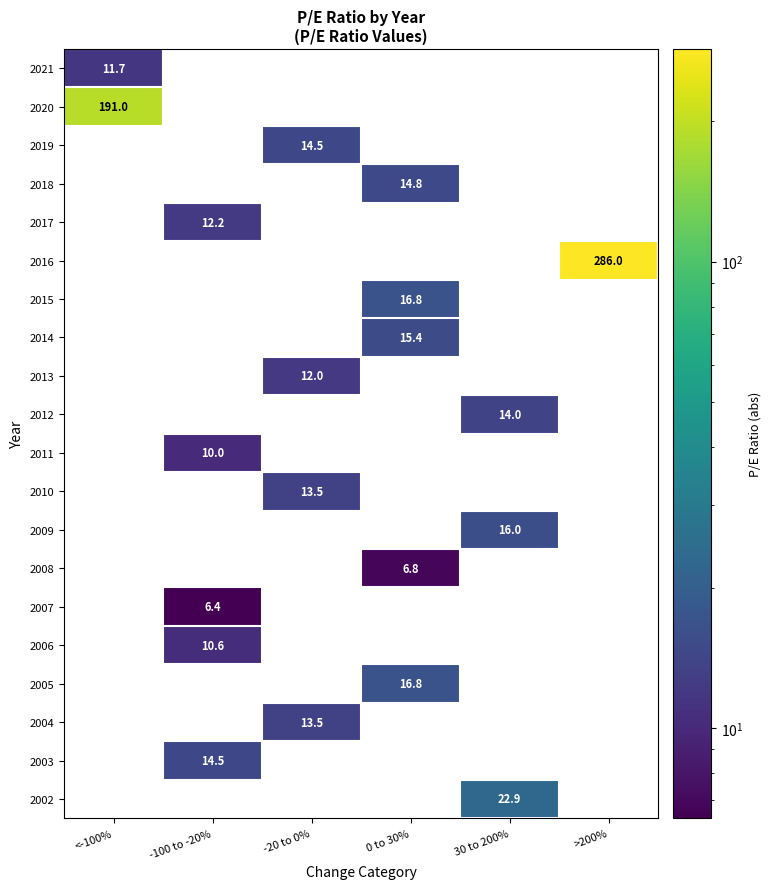

At how many categories does at least one series exceed 272?

1